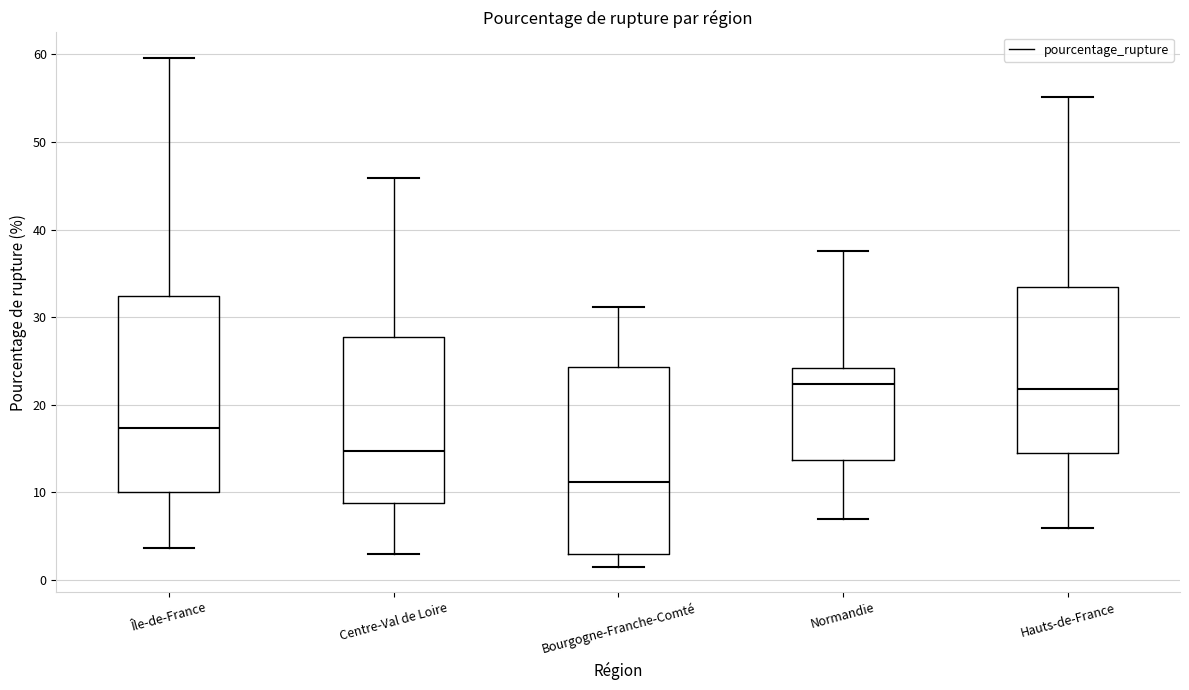

Reading left to right, transcribe this box plot: for each box, give where its median line is, the range the box spans, and where its two whiskers end, as read against the y-axis. The values are not printed on the chart, so give them approximately, as read against the axis.

Île-de-France: median 17, box 10 to 32, whiskers 4 to 60
Centre-Val de Loire: median 15, box 9 to 28, whiskers 3 to 46
Bourgogne-Franche-Comté: median 11, box 3 to 24, whiskers 2 to 31
Normandie: median 22, box 14 to 24, whiskers 7 to 38
Hauts-de-France: median 22, box 14 to 33, whiskers 6 to 55